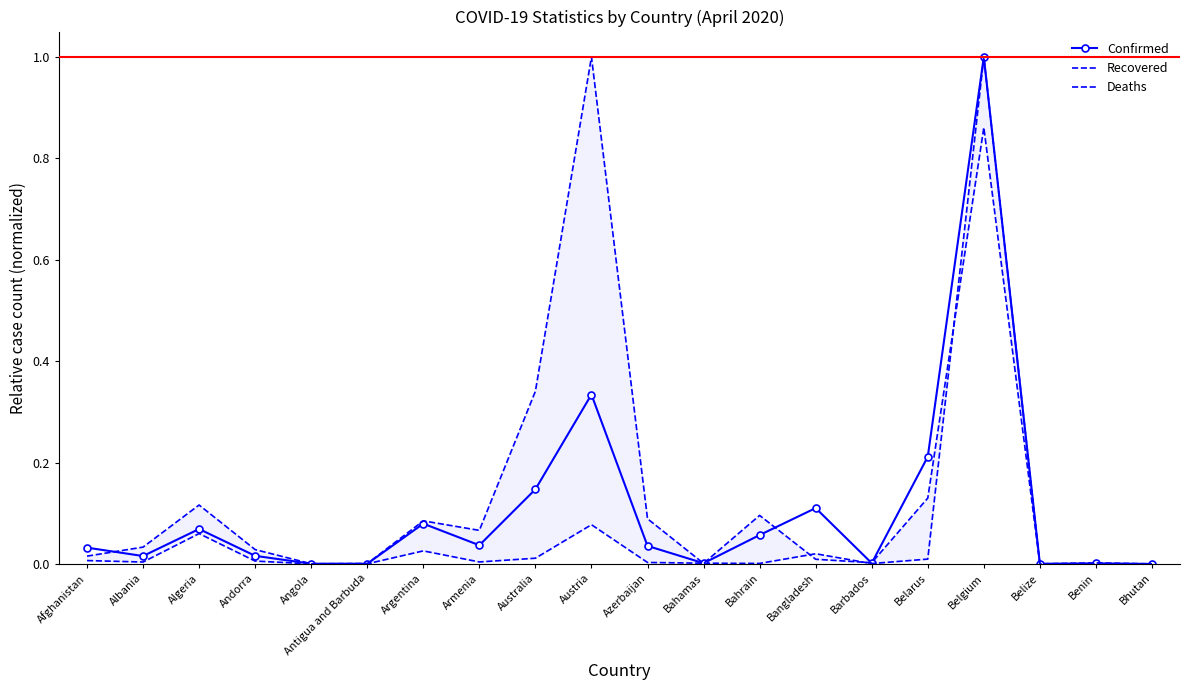

Between Bahamas and Afghanistan, which is larger?

Afghanistan